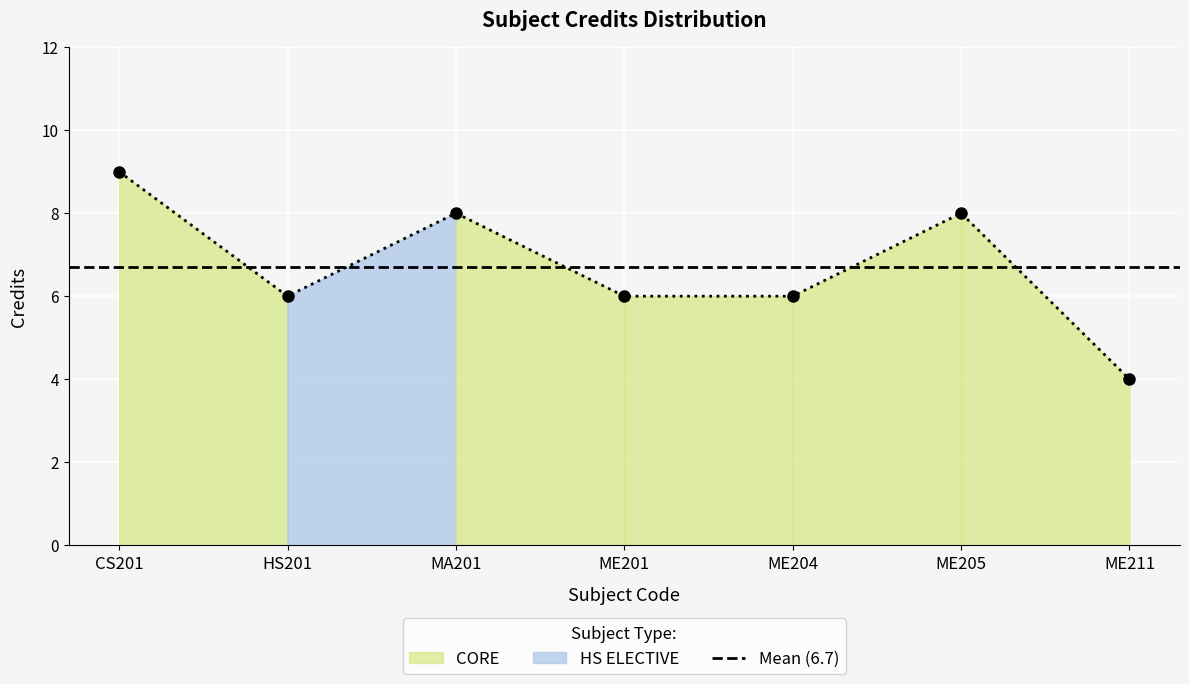

The chart shows a value of 8 at MA201. True or false?

True